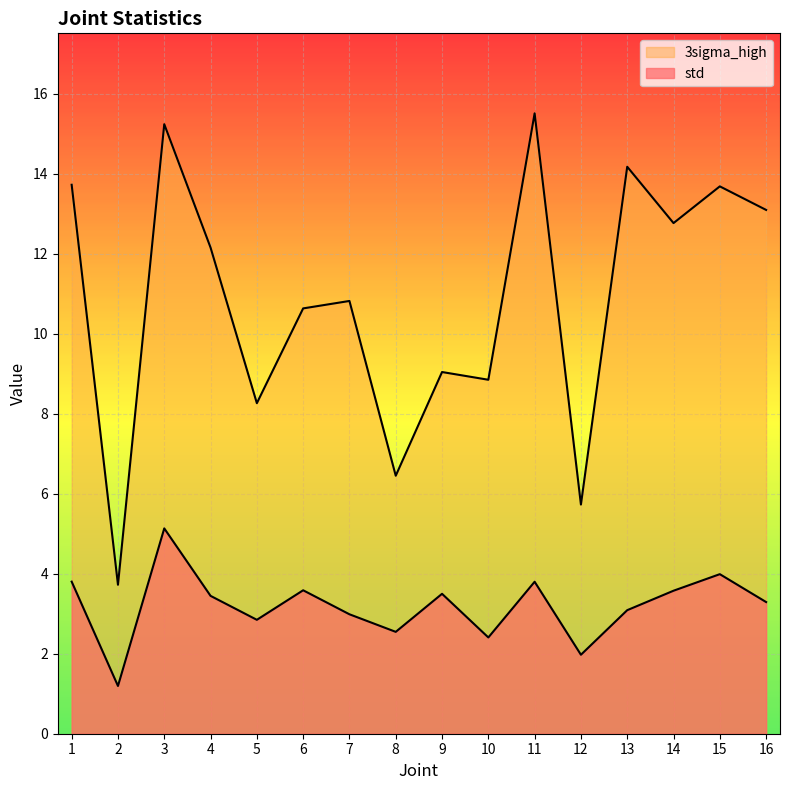

What is the value of the std point at the 16th from the left?

3.3